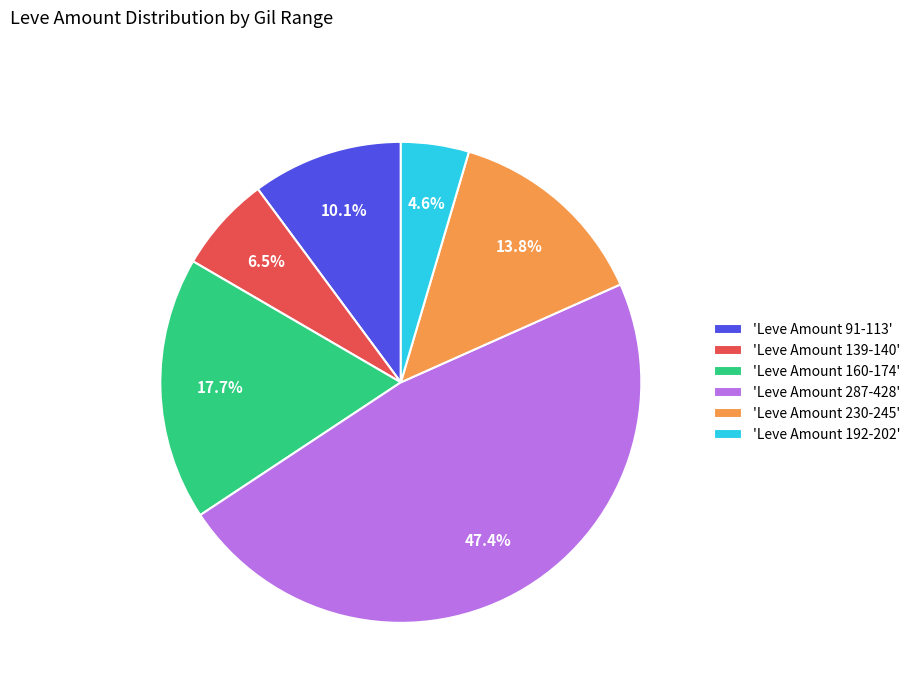

What percentage is NOT represented by 'Leve Amount 192-202'?

95.4%